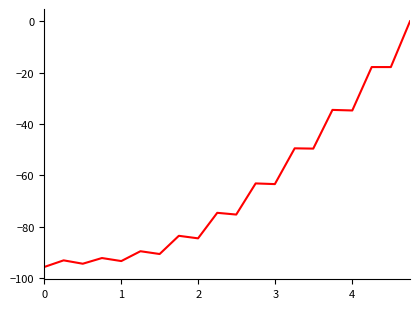

Count the number of categories in the chart.

20